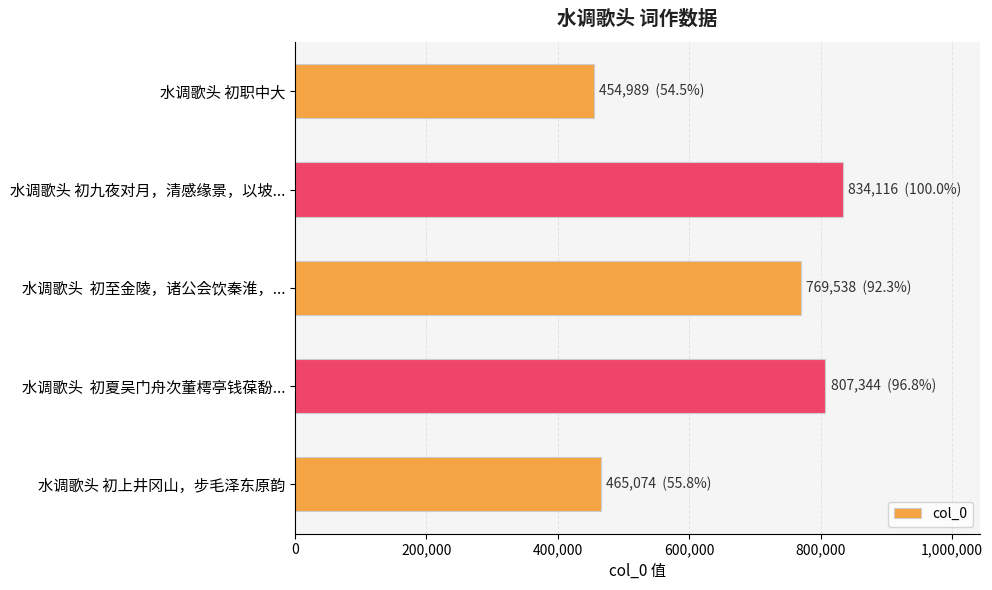

What is the ratio of the value at 水调歌头 初上井冈山，步毛泽东原韵 to the value at 水调歌头 初九夜对月，清感缘景，以坡...?

0.6